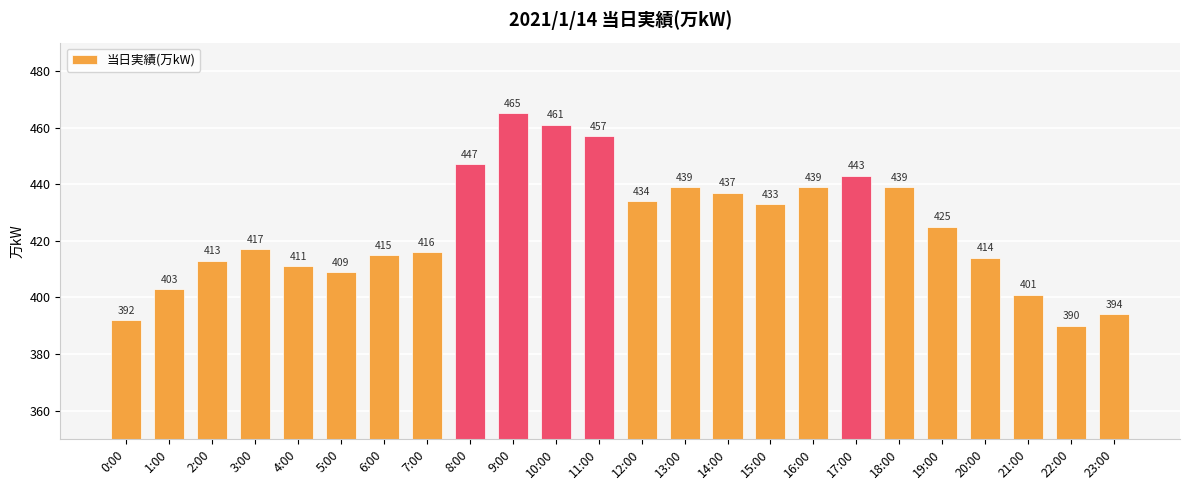

Reading left to right, what are all the values shown in this chart?

0:00=392	1:00=403	2:00=413	3:00=417	4:00=411	5:00=409	6:00=415	7:00=416	8:00=447	9:00=465	10:00=461	11:00=457	12:00=434	13:00=439	14:00=437	15:00=433	16:00=439	17:00=443	18:00=439	19:00=425	20:00=414	21:00=401	22:00=390	23:00=394